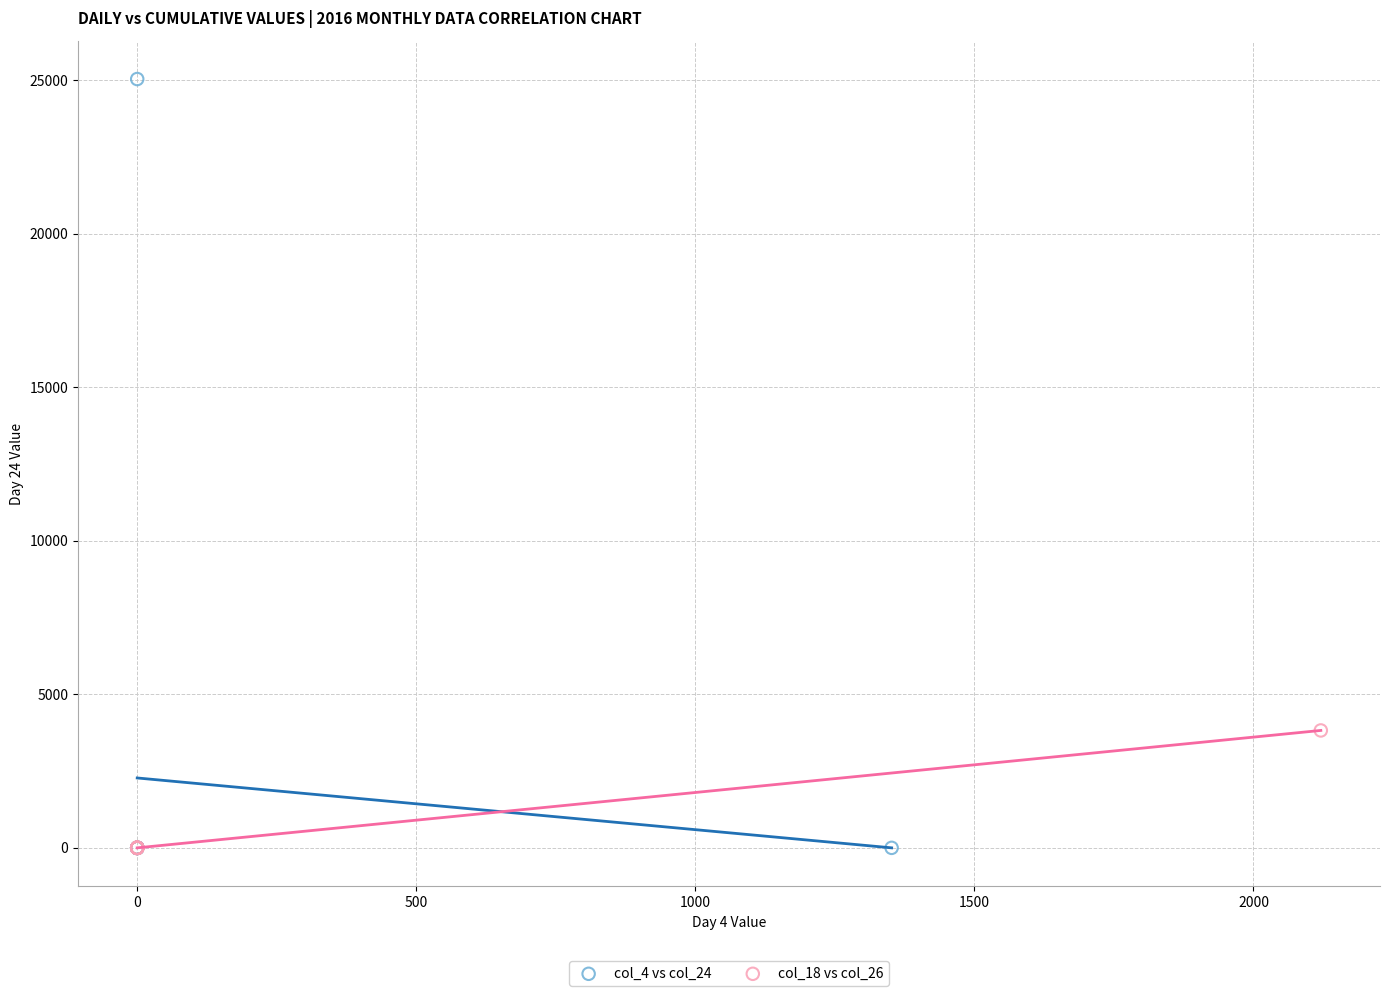

Which series contains the highest Y value?

col_4 vs col_24